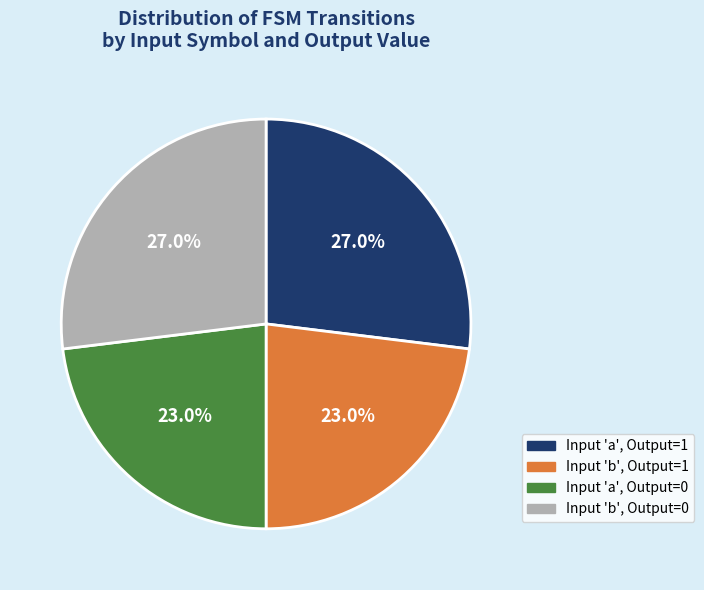

Between Input 'b', Output=0 and Input 'b', Output=1, which is larger?

Input 'b', Output=0